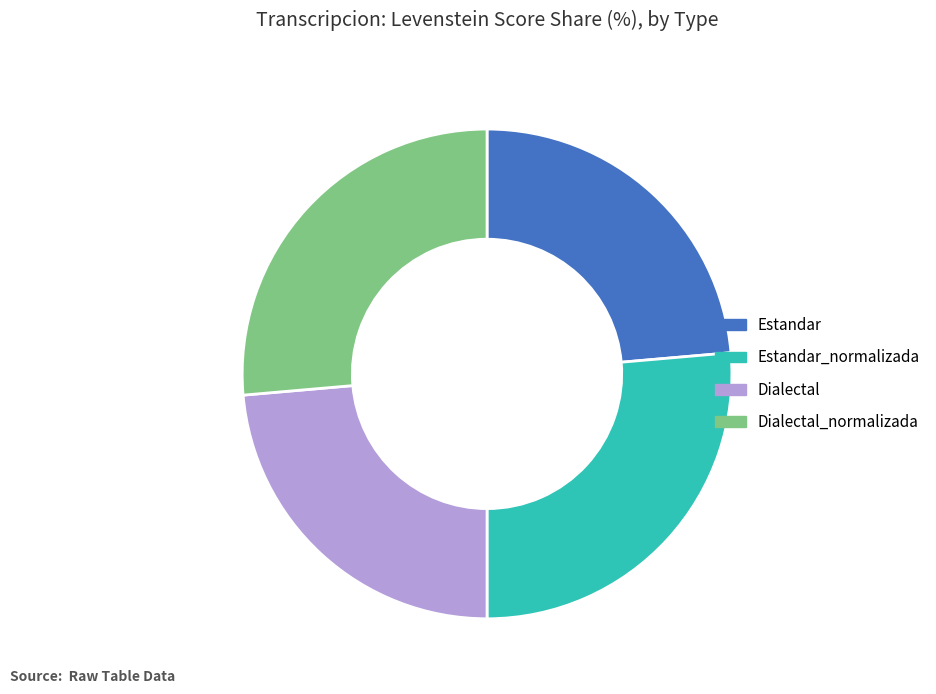

Approximately how many times larger is the value at Estandar compared to Dialectal_normalizada?

0.9